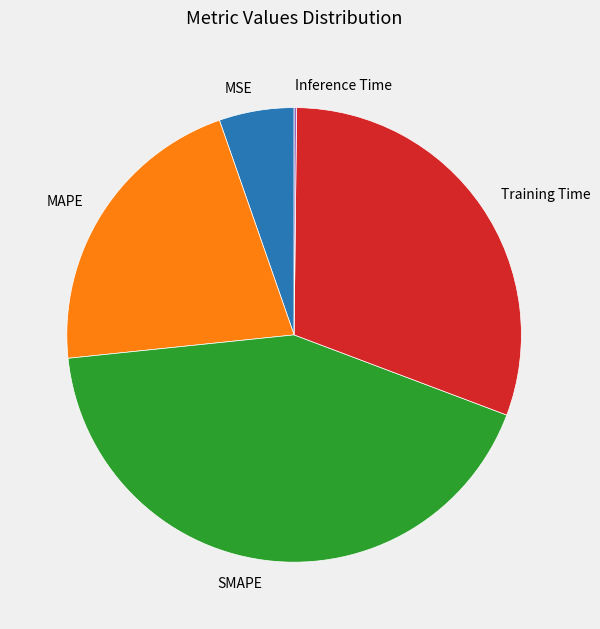

What is the largest slice in the pie chart?

SMAPE